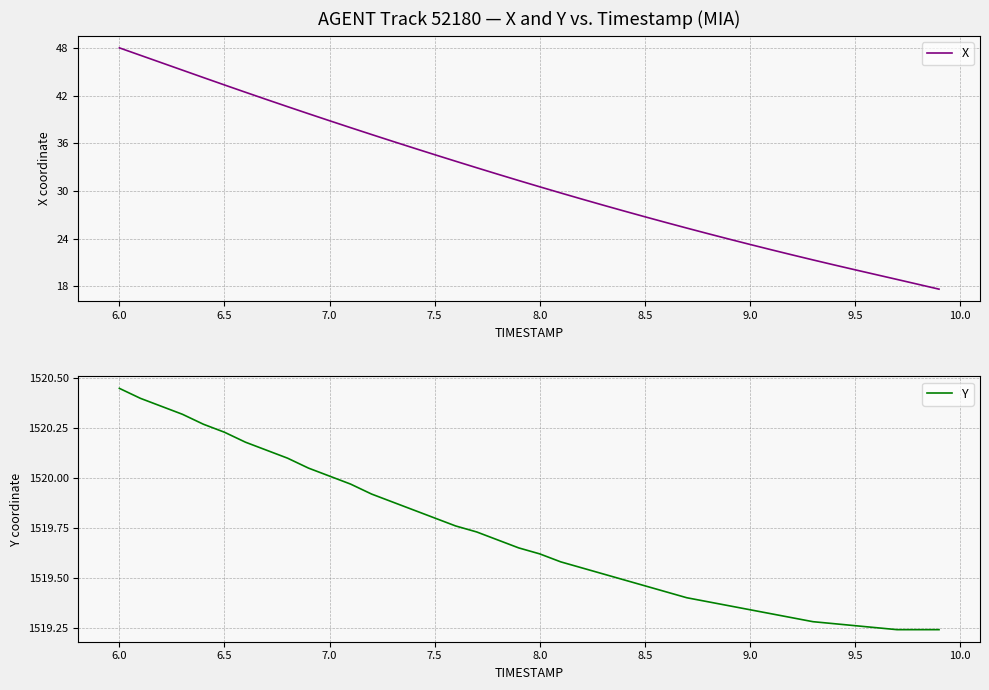

What is the minimum value for X?

17.6